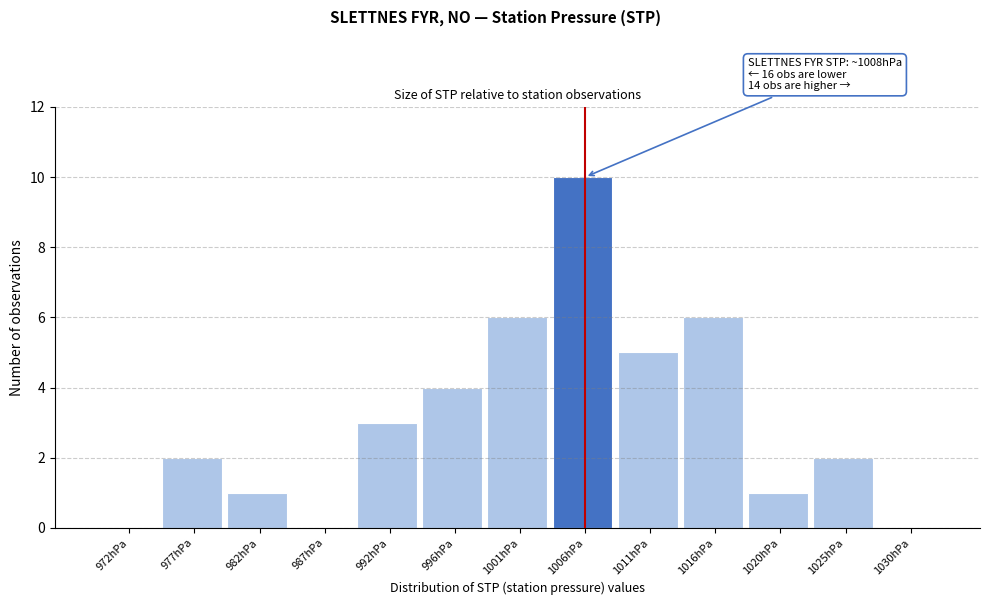

Reading left to right, list all the values displayed in this chart.

972hPa=0	977hPa=2	982hPa=1	987hPa=0	992hPa=3	996hPa=4	1001hPa=6	1006hPa=10	1011hPa=5	1016hPa=6	1020hPa=1	1025hPa=2	1030hPa=0